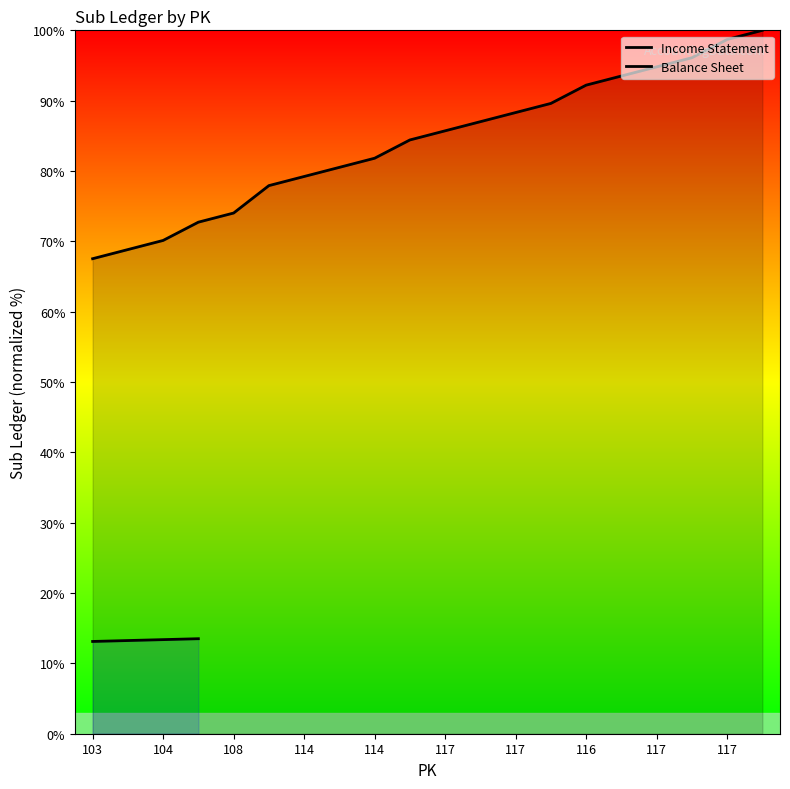

What is the maximum value shown in the chart?

100.0